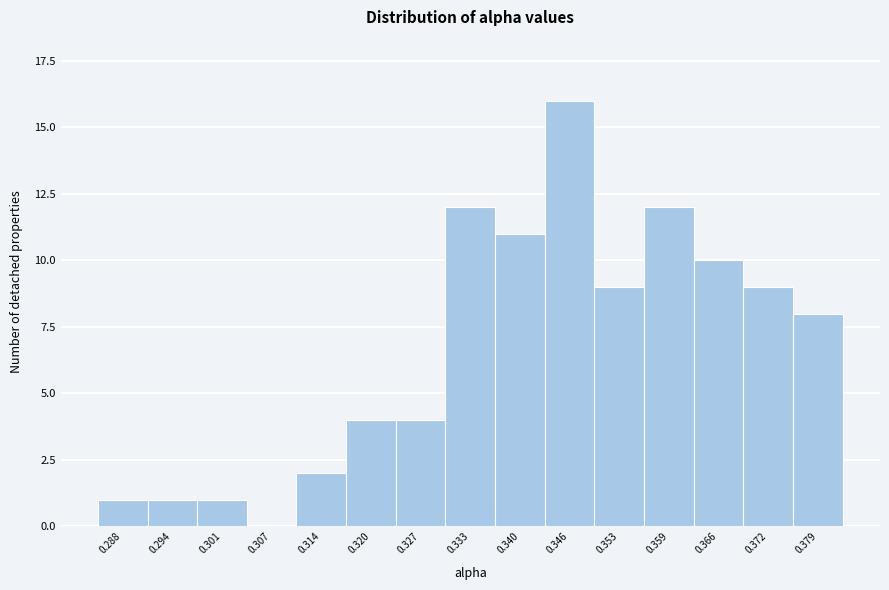

Reading left to right, extract all data points from this chart.

0.288=1	0.294=1	0.301=1	0.307=0	0.314=2	0.320=4	0.327=4	0.333=12	0.340=11	0.346=16	0.353=9	0.359=12	0.366=10	0.372=9	0.379=8